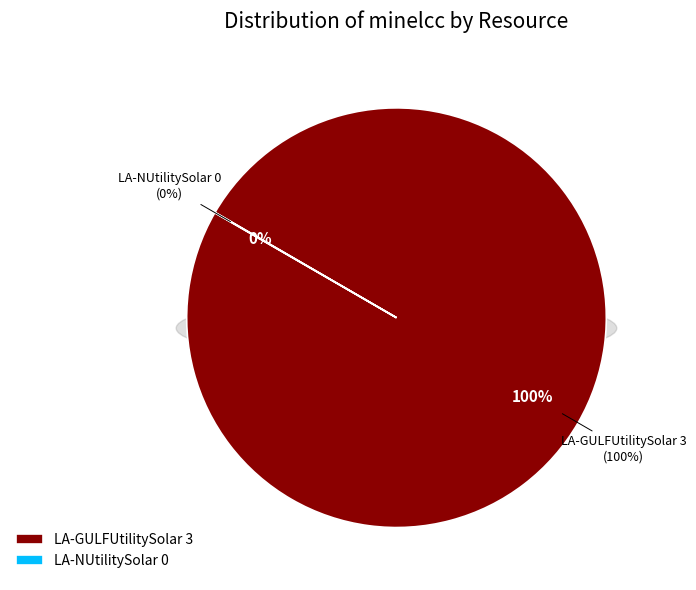

What is the change in value from LA-GULFUtilitySolar to LA-NUtilitySolar?

-3